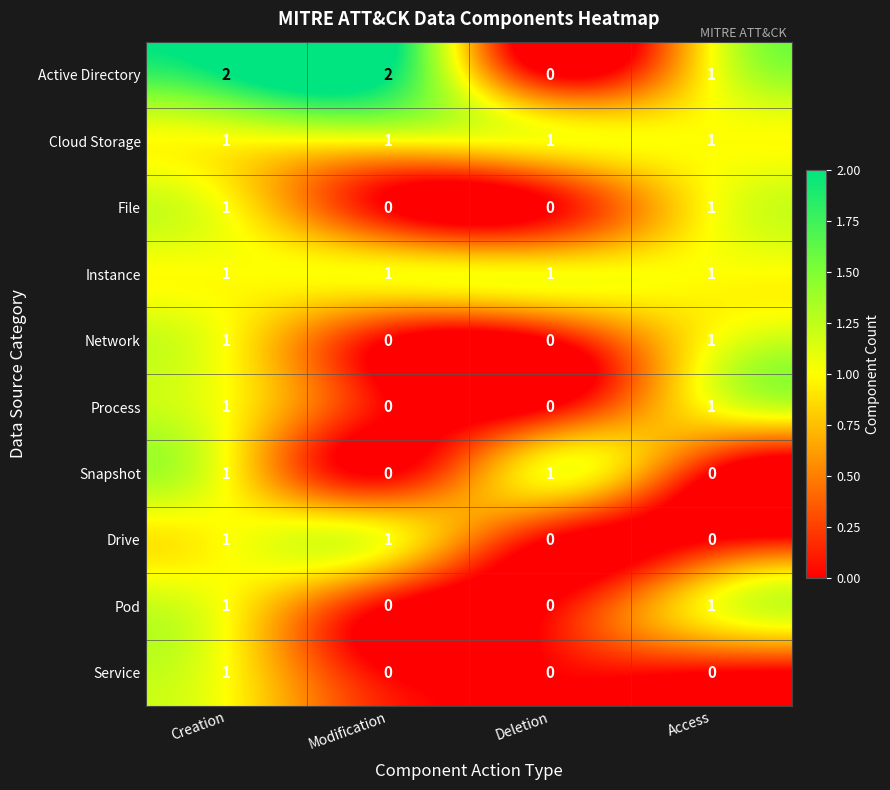

At which category is the sum across all series the highest?

Creation